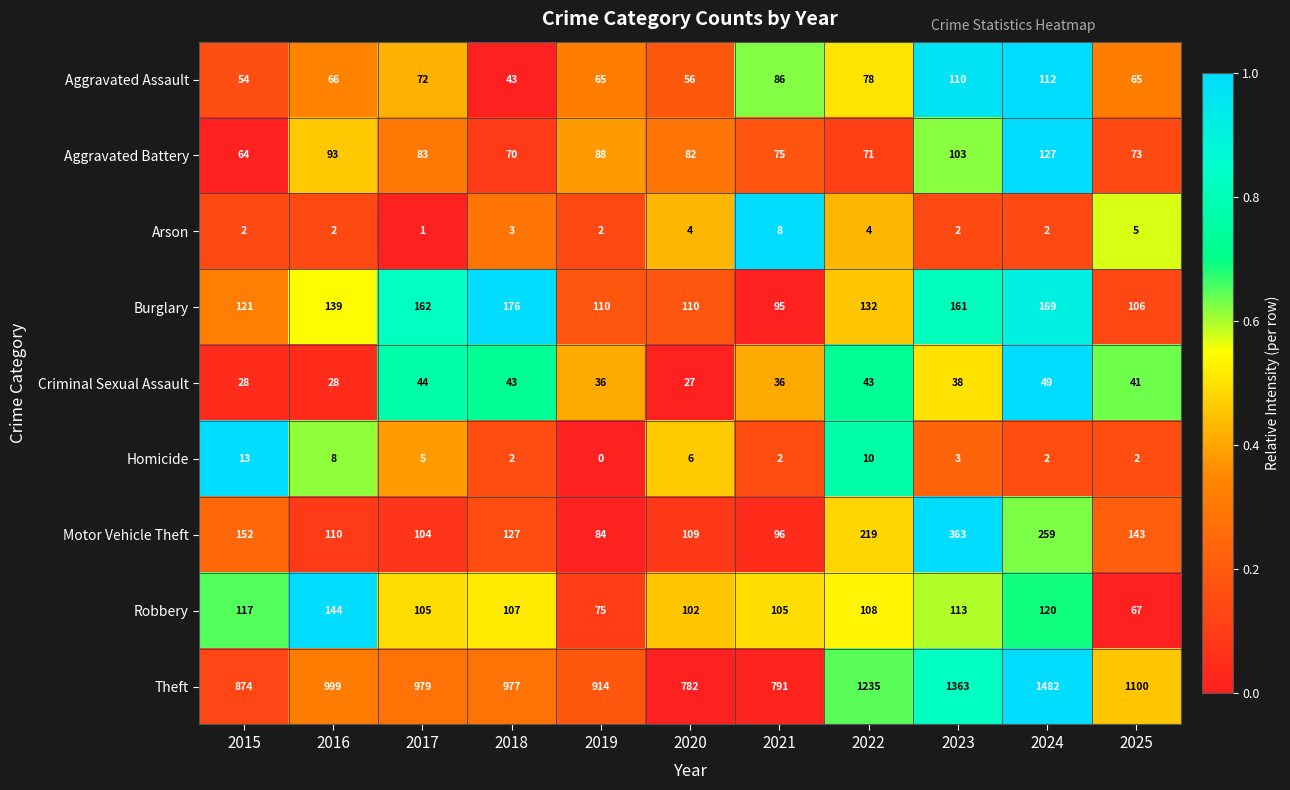

At which category is the sum across all series the highest?

2024